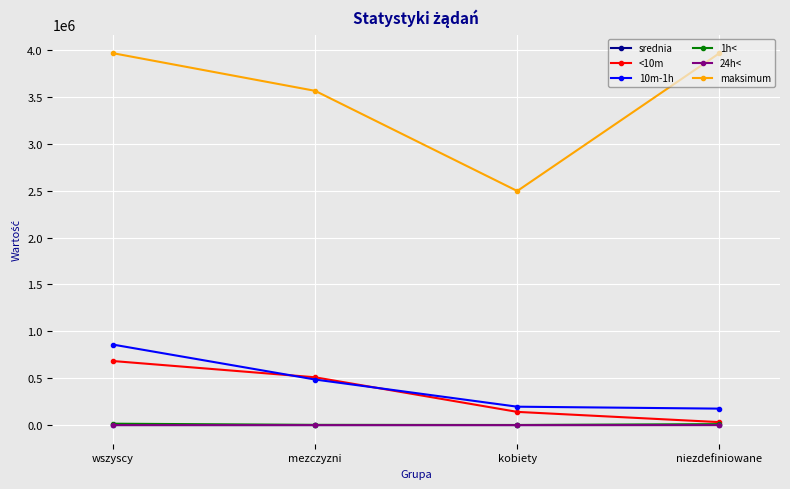

Which series has the widest spread of values?

maksimum